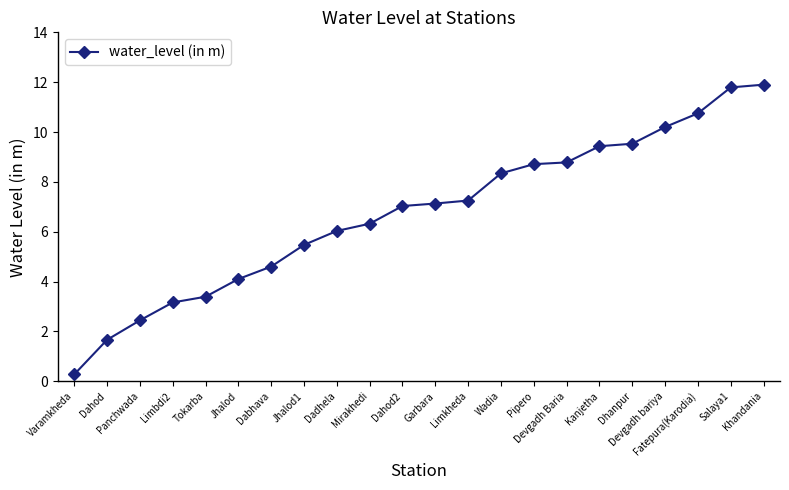

What is the difference between the maximum and second lowest values?

10.2